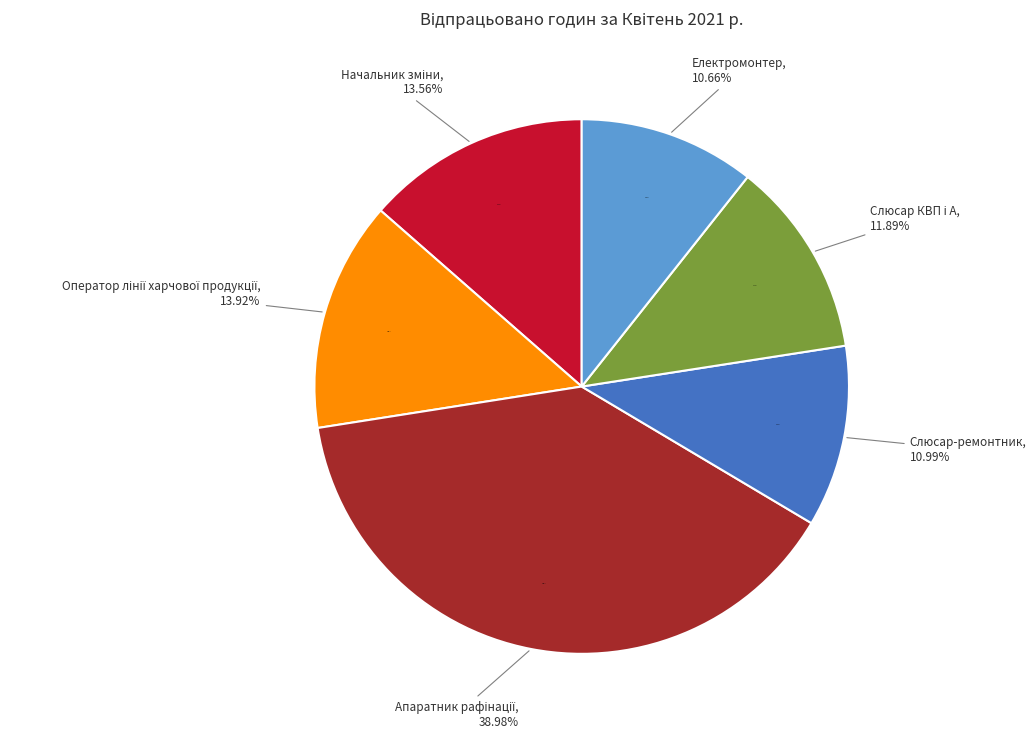

True or false: Оператор лінії (Салівонов) accounts for 13% of the total.

False